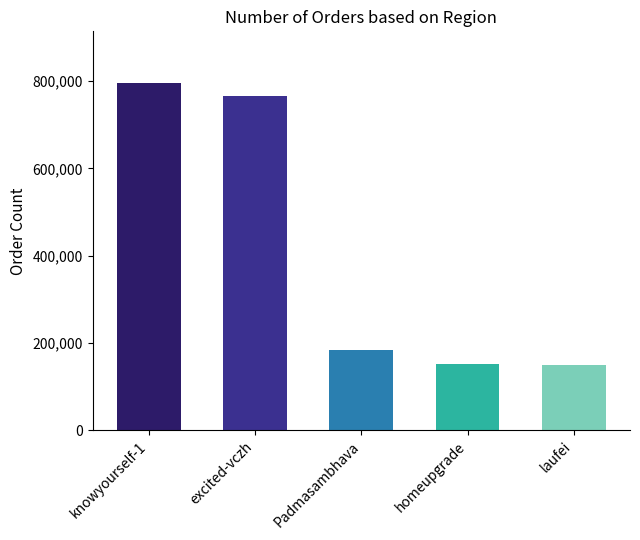

Is it true that the value at homeupgrade is 152184?

True